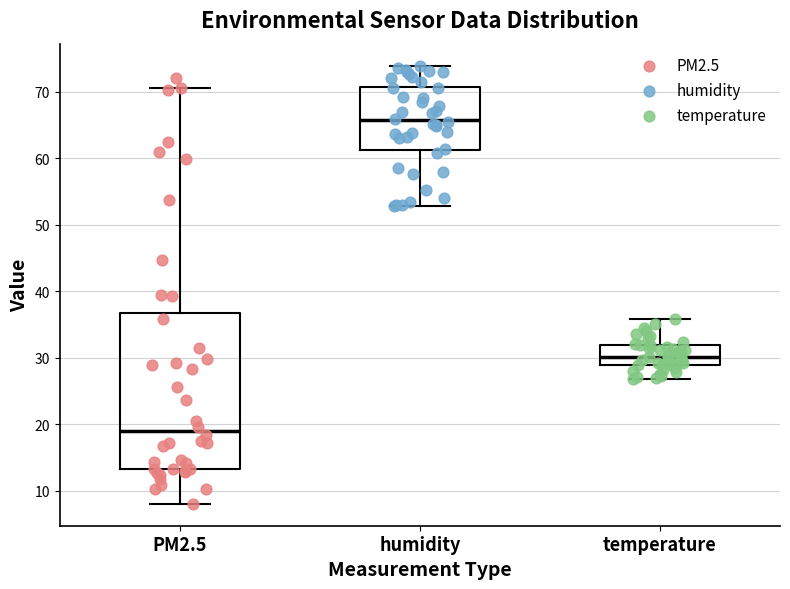

Where is the lower edge of the box for PM2.5 on the y-axis? The values are not printed on the chart, so give them approximately, as read against the axis.

13